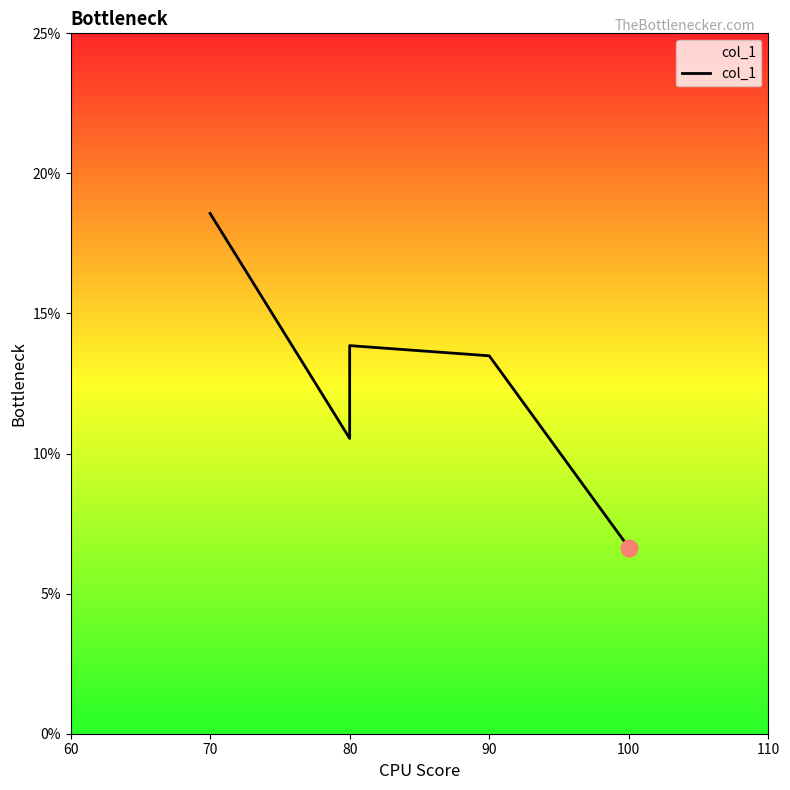

Is this an area chart (filled region under the line)?

No